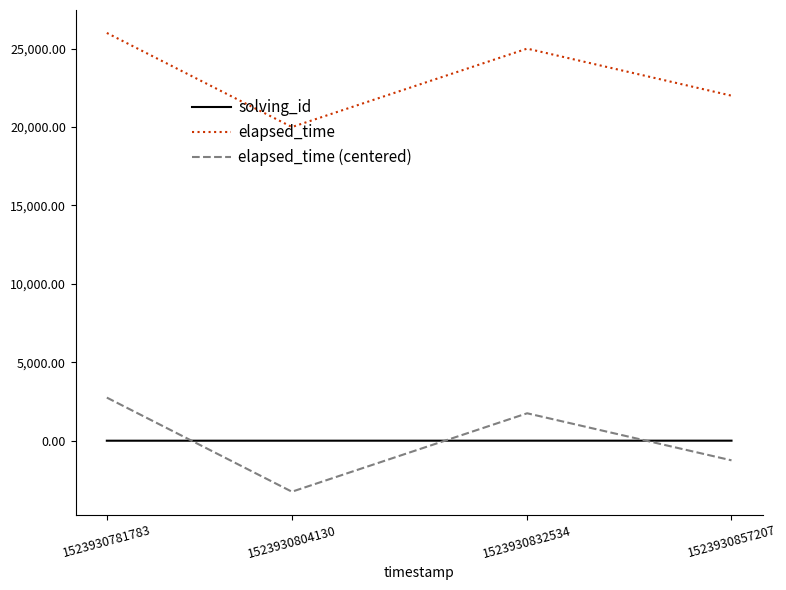

How many elapsed_time values are between 22000 and 26000?

3